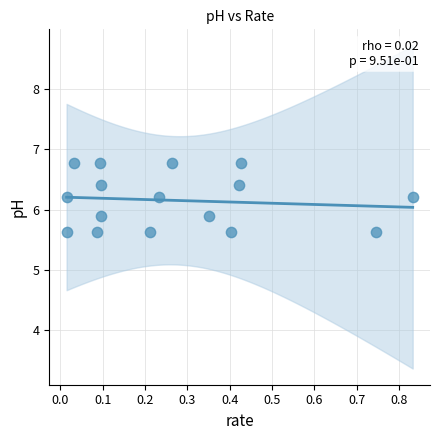

What is the range of Y values (max minus min)?

1.1